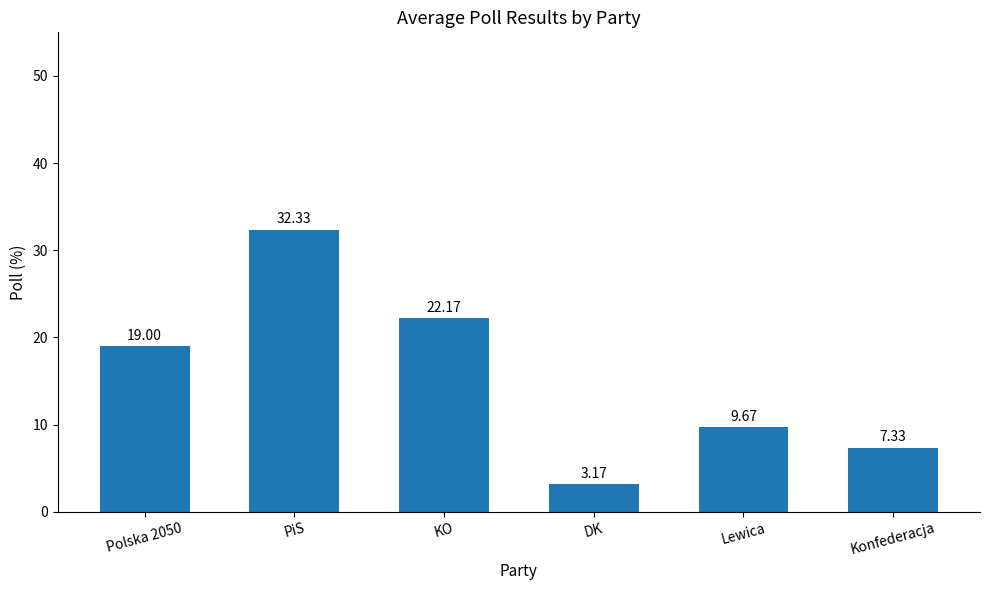

List the labels in order of value, smallest first.

DK, Konfederacja, Lewica, Polska 2050, KO, PiS